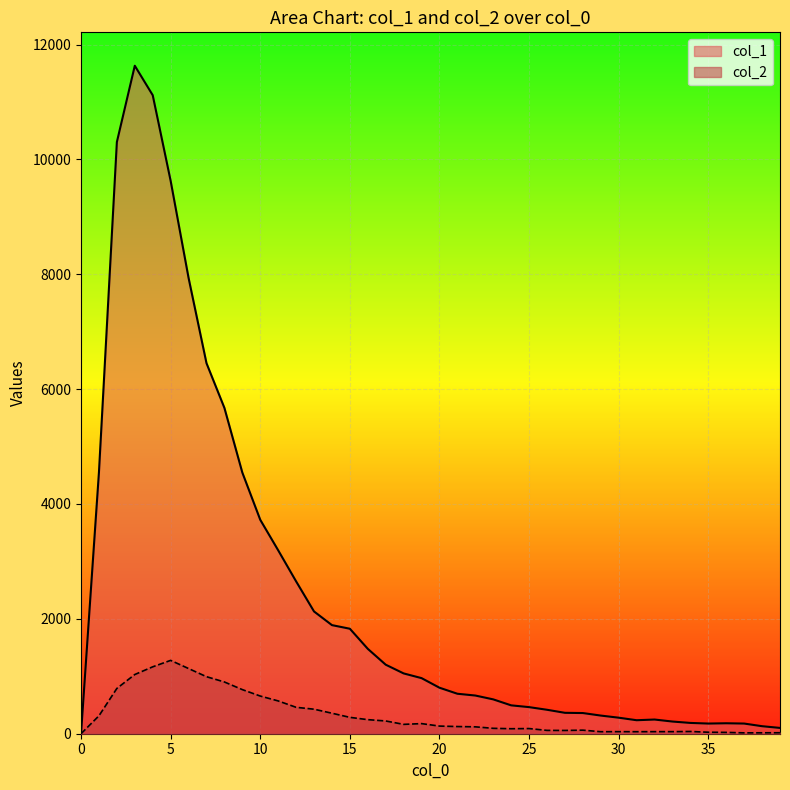

True or false: col_1 and col_2 cross at least once.

False